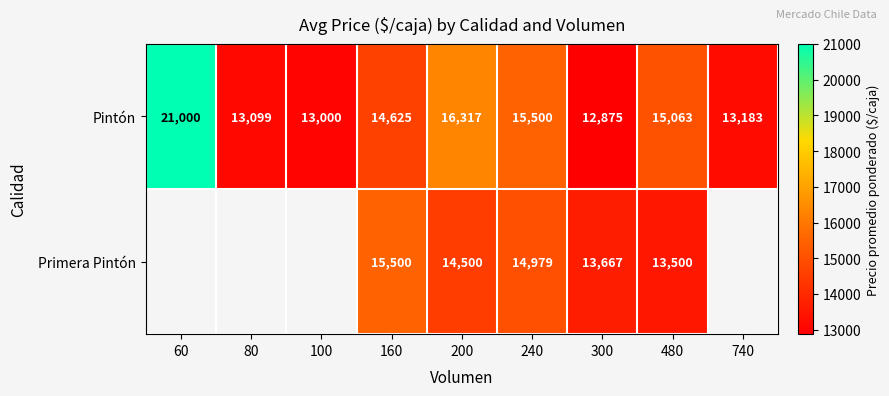

List the labels in order of Pintón value, smallest first.

300, 100, 80, 740, 160, 480, 240, 200, 60